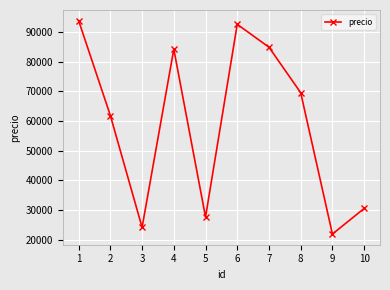

Reading left to right, transcribe all the data shown in this chart.

93855	61838	24102	84228	27599	92630	84891	69551	21844	30478